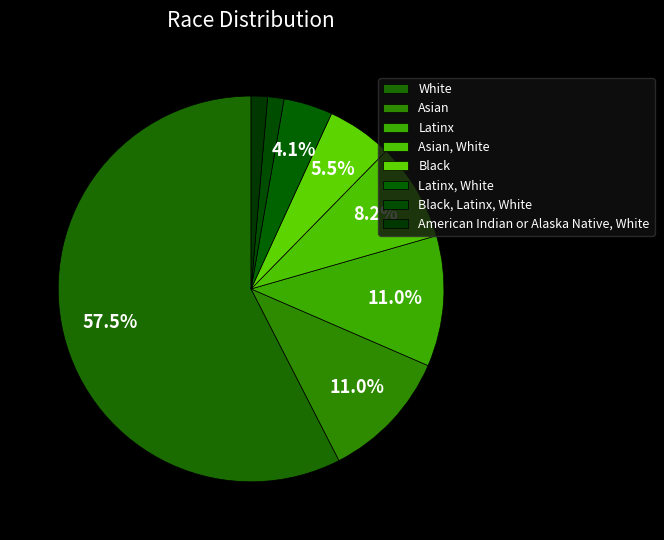

Which slice is the smallest?

Black, Latinx, White